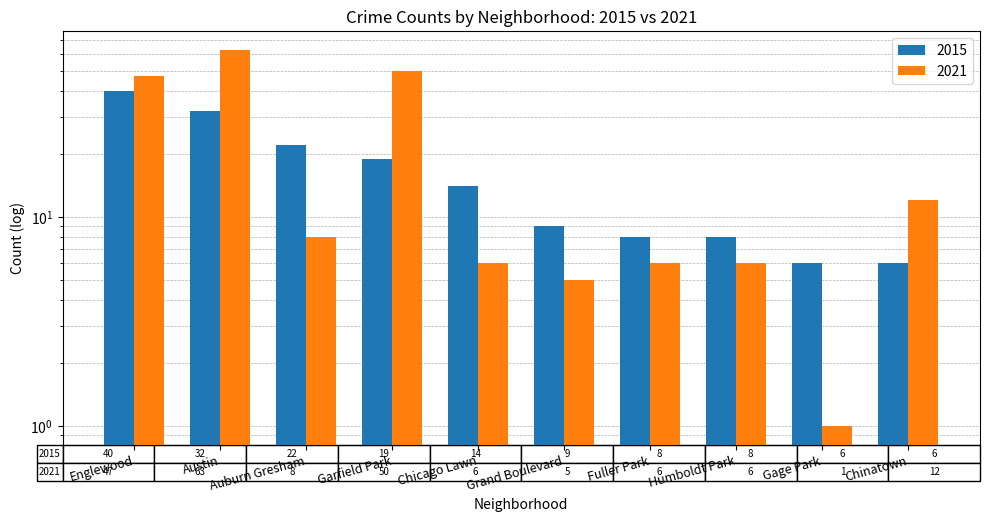

What is the sum of all 2015 values?

164